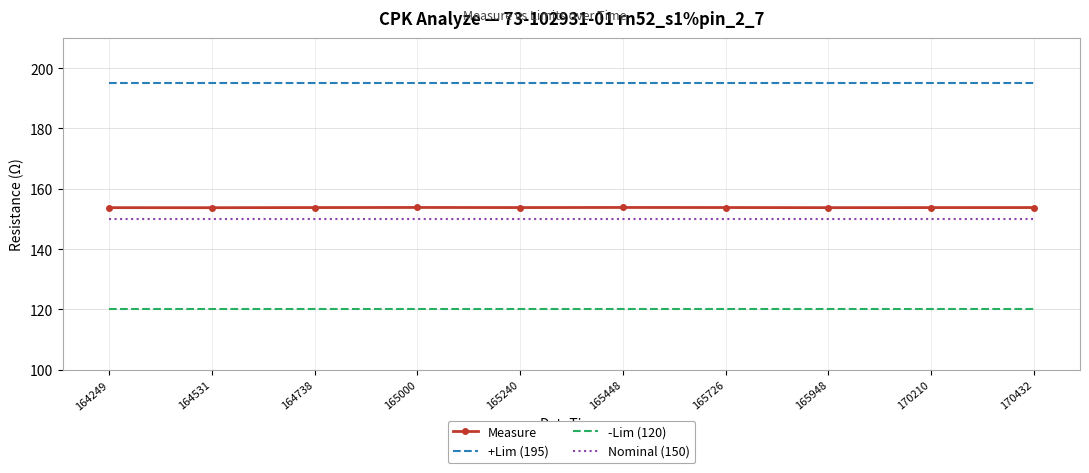

The value of Nominal (150) at 164738 is 150.0. True or false?

True